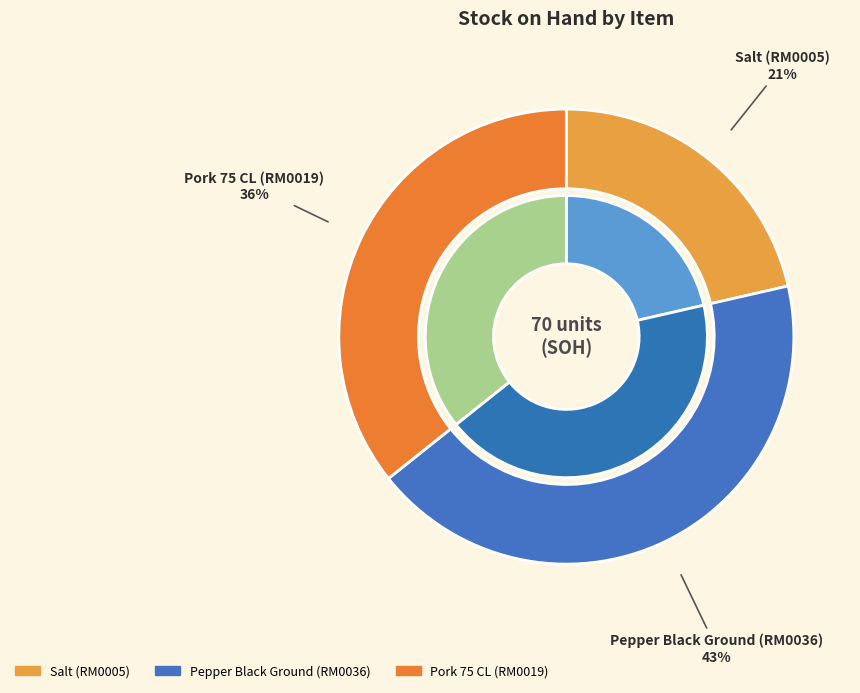

What portion of the pie excludes Pork 75 CL (RM0019)?

64.3%